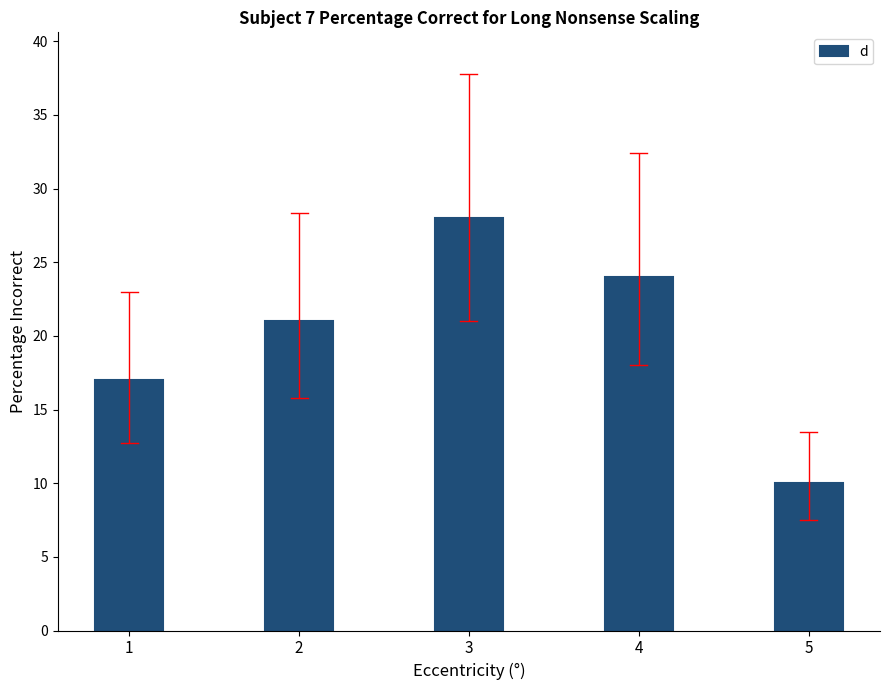

What is the value of the 1st bar from the left?

17